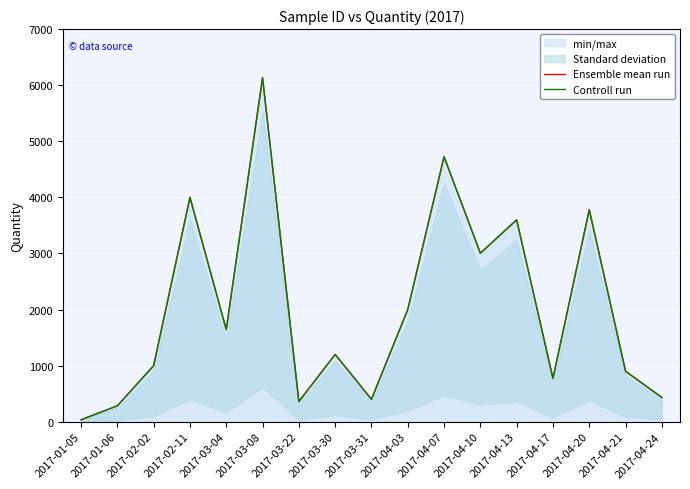

At 2017-03-31, list the series in order from smallest to largest.

Ensemble mean run, Controll run